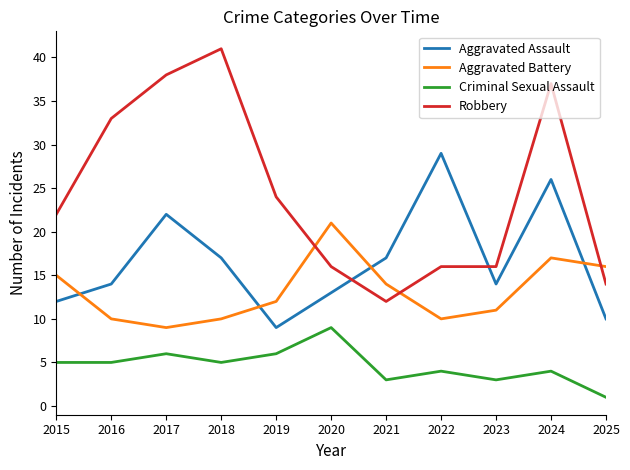

What is the difference between the maximum and second lowest values in the Robbery series?

27